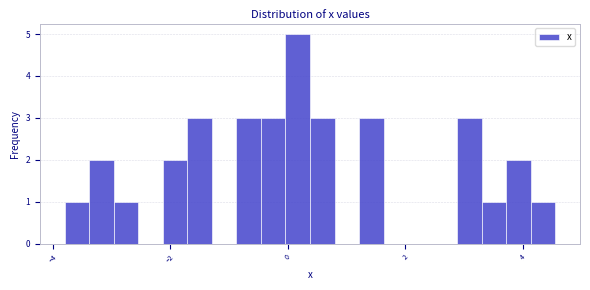

Around what value on the x-axis is the tallest bar? Give the approximate position of its centre, as read against the axis.

0.2